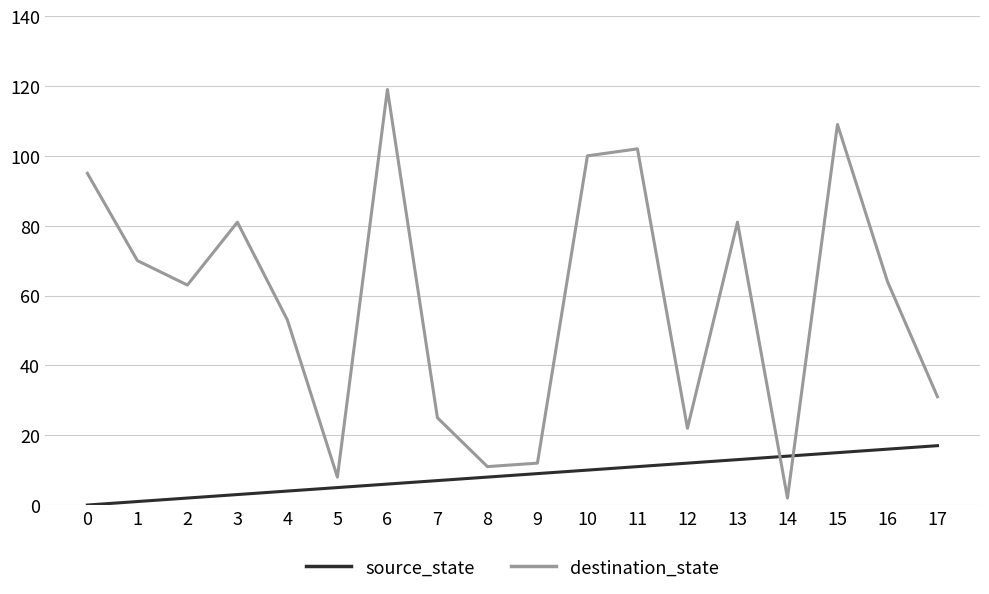

How many times do source_state and destination_state cross each other?

2